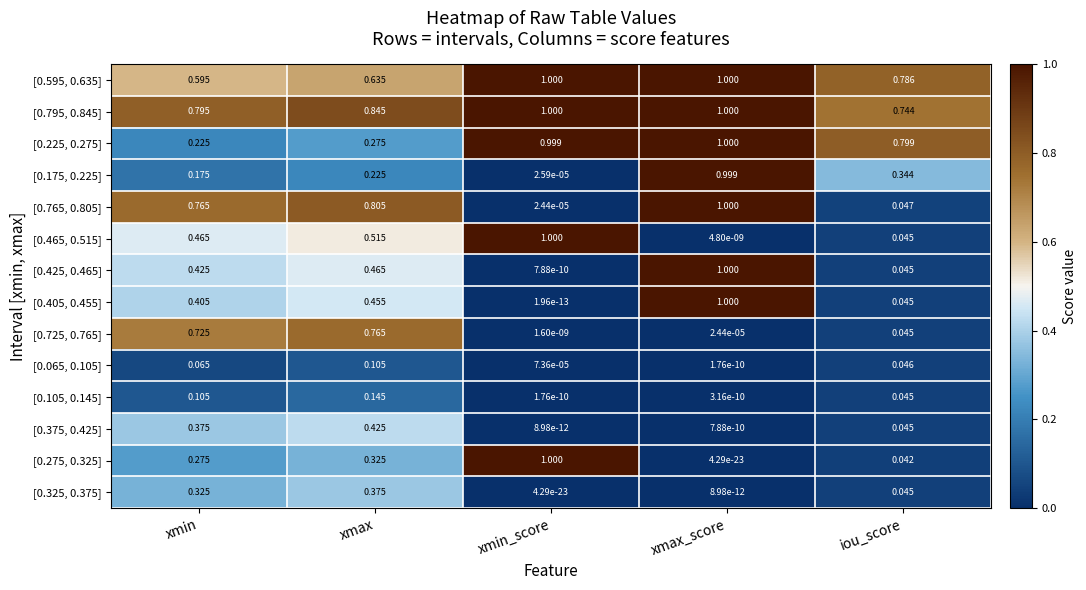

List the labels in order of [0.225, 0.275] value, largest first.

xmax_score, xmin_score, iou_score, xmax, xmin